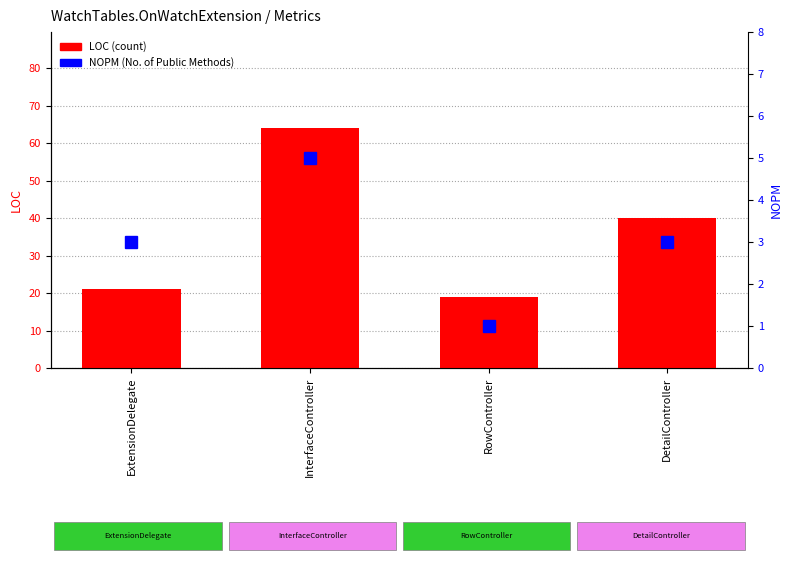

Reading right to left, what are all the values shown in this chart?

LOC: 40	19	64	21
NOPM: 3	1	5	3